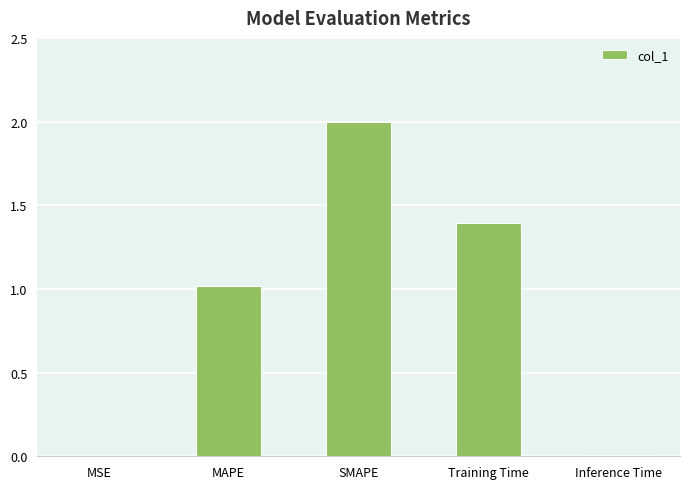

What is the approximate value at Training Time?

1.4